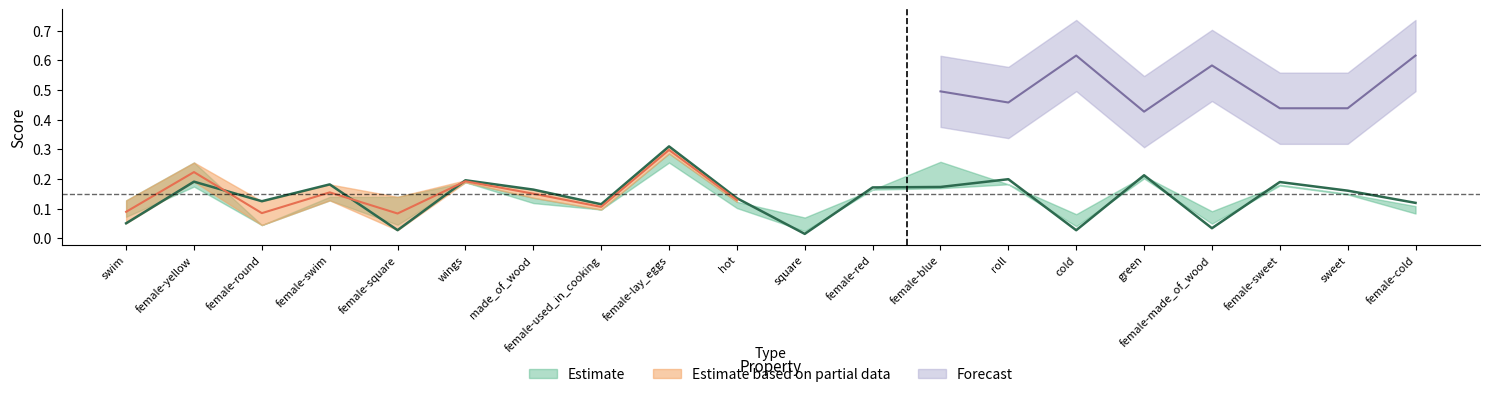

What position from the left is sweet?

19